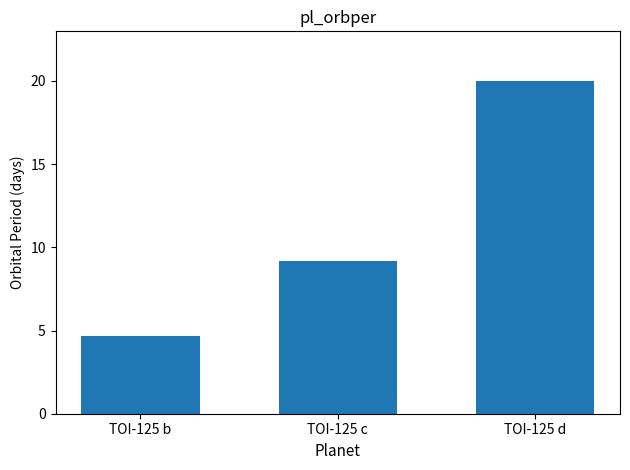

How many bars are there in total?

3